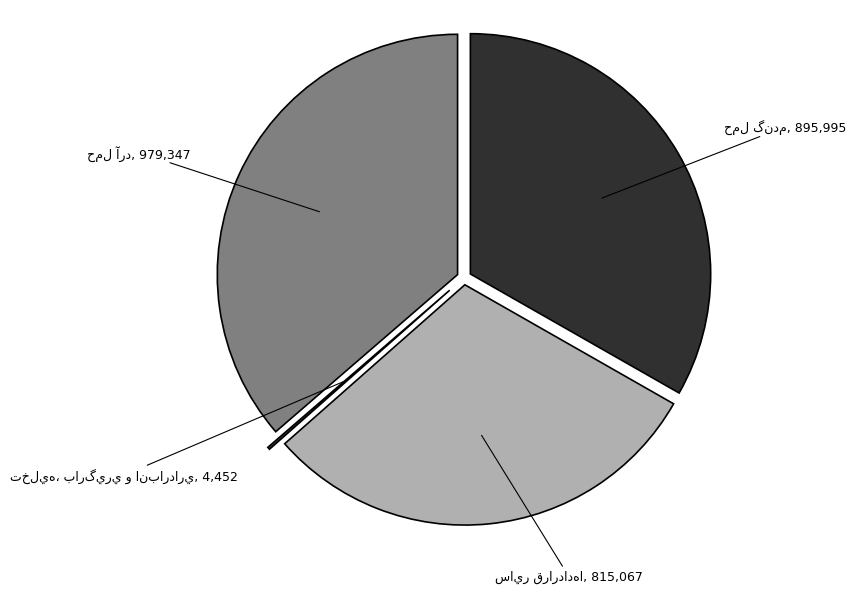

True or false: حمل آرد accounts for 7% of the total.

False